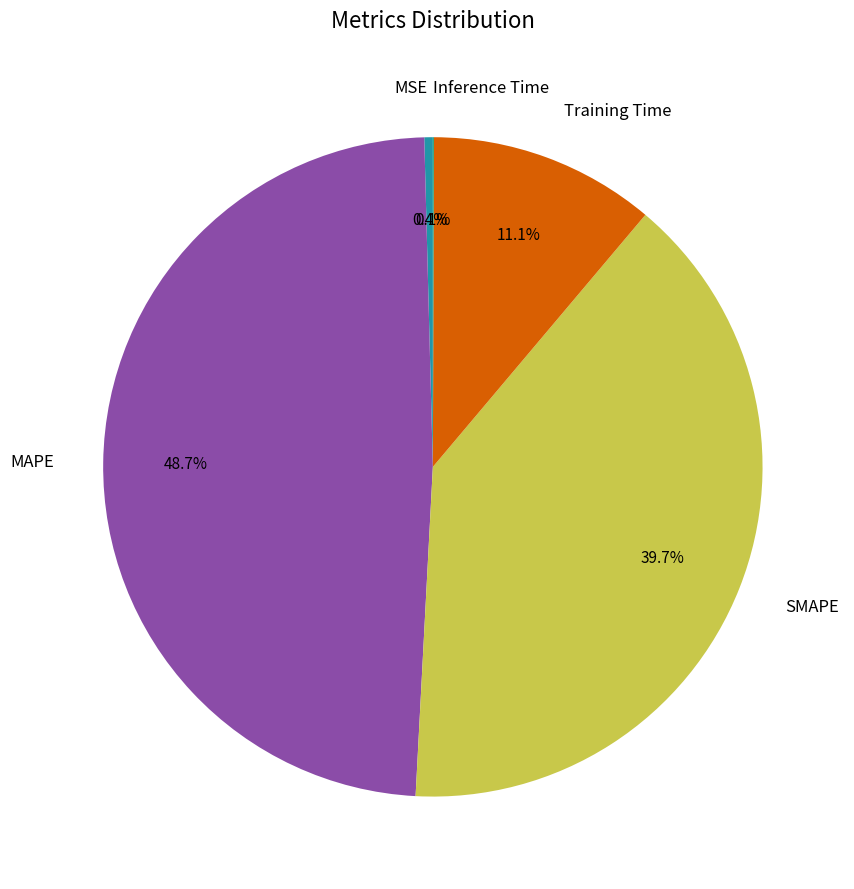

True or false: MAPE accounts for 49% of the total.

True